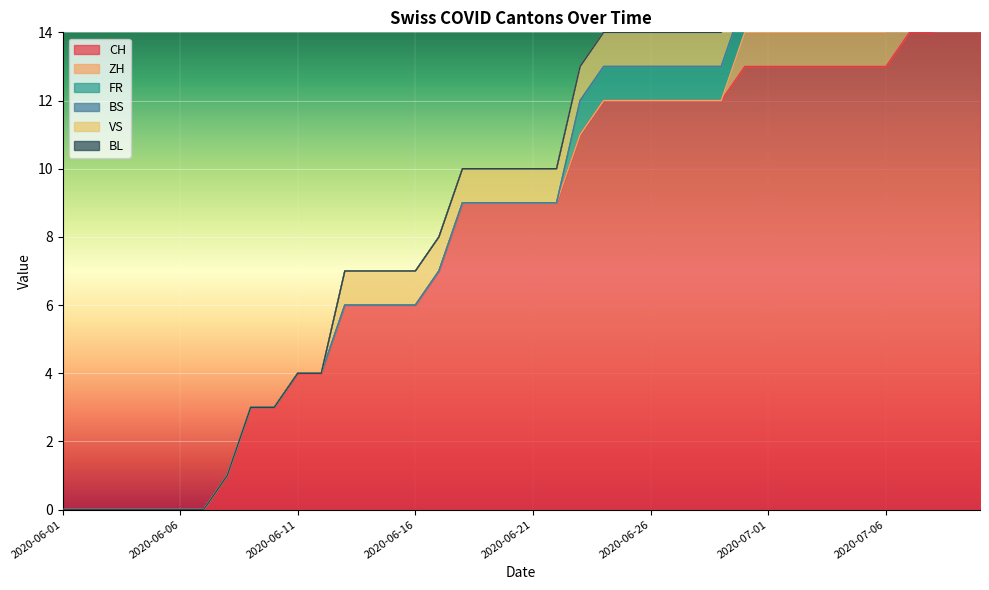

What is the difference between the CH values at 2020-06-09 and 2020-06-18?

6